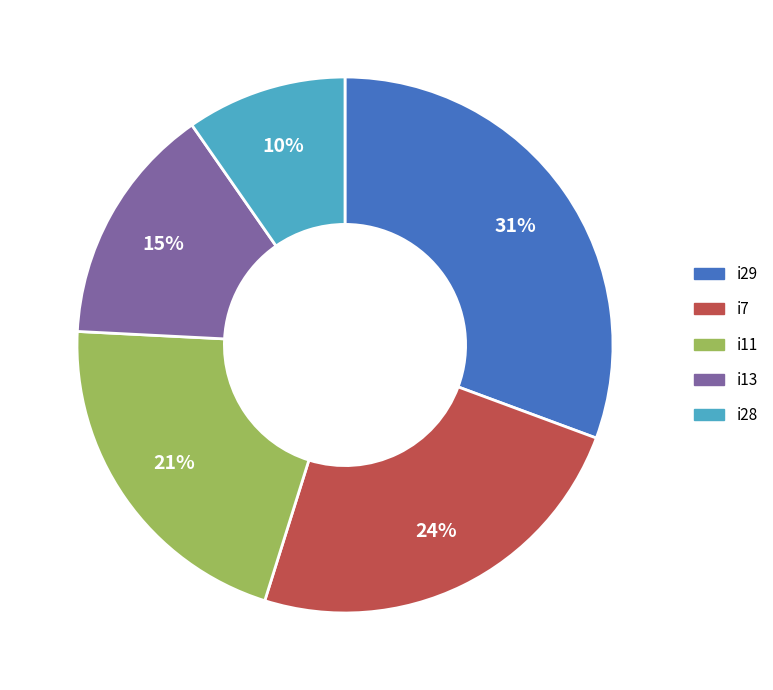

What percentage is the i29 slice, to the nearest percent?

31%